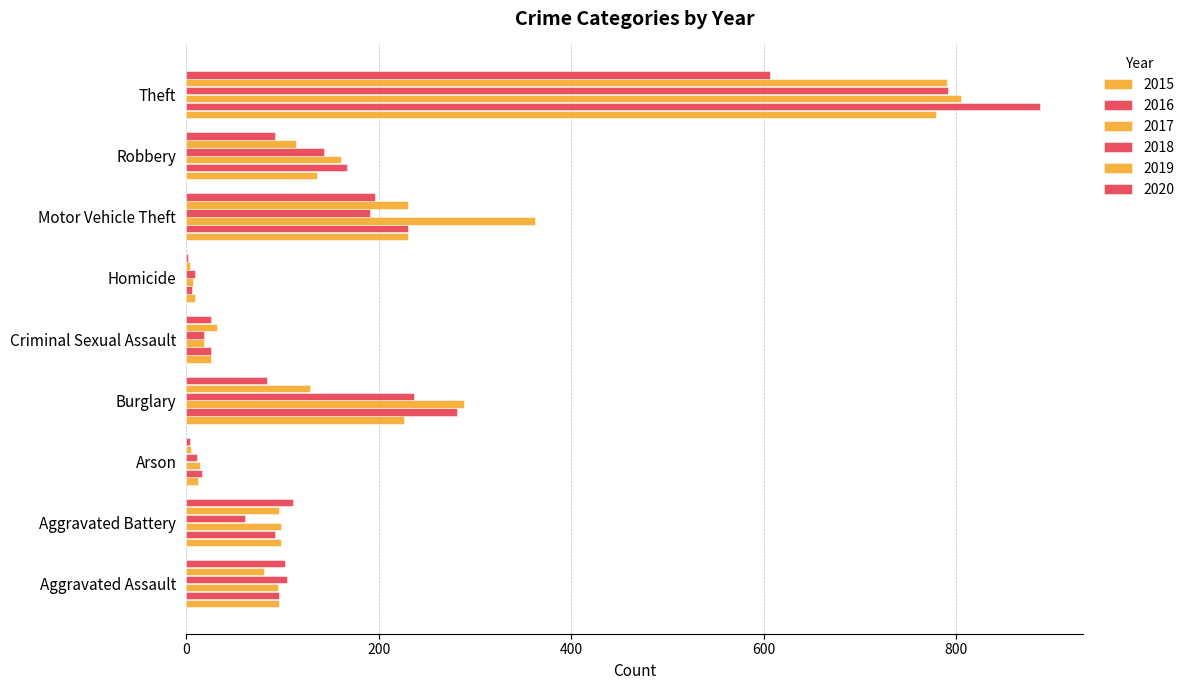

Are the bars grouped side by side (vs. stacked)?

Yes